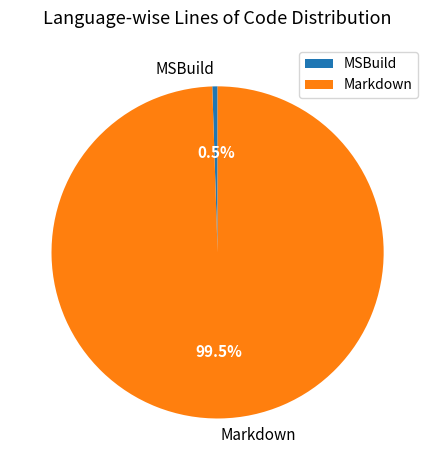

To the nearest percent, what is the average slice percentage?

50%